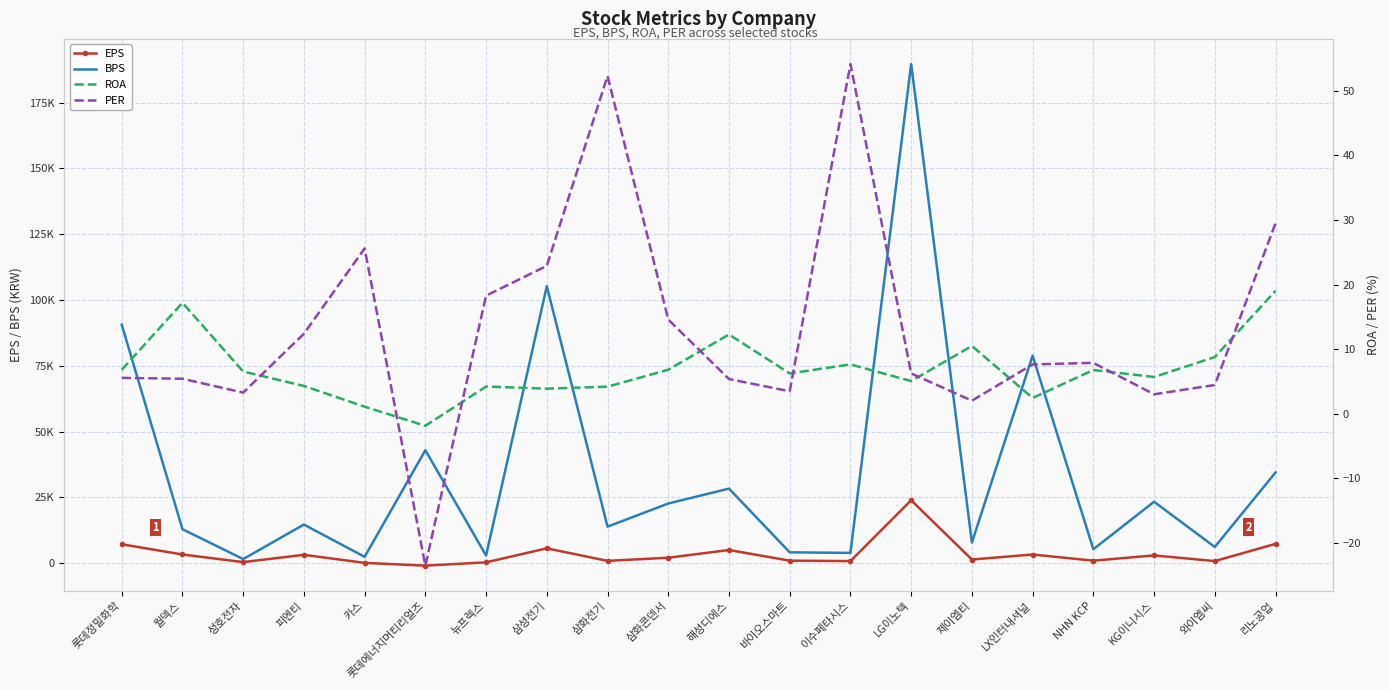

Reading left to right, extract all data points from this chart.

EPS: 7147.0	3261.0	364.0	3136.0	71.0	-978.5	278.0	5597.0	840.0	2028.0	4966.0	915.0	755.0	23884.0	1349.0	3255.0	913.0	2909.0	752.0	7308.0
BPS: 90647.8	12882.4	1516.7	14634.1	2378.7	42895.8	2860.6	105255.3	13843.6	22638.6	28304.3	4088.3	3866.7	189722.5	7812.1	78836.8	5256.1	23313.4	6116.2	34451.9
ROA: 6.8	17.2	6.5	4.3	1.1	-1.9	4.2	3.9	4.2	6.8	12.3	6.2	7.6	5.0	10.5	2.4	6.8	5.7	8.8	19.0
PER: 5.5	5.4	3.2	12.4	25.6	-23.6	18.3	22.9	52.3	14.6	5.3	3.5	54.2	6.2	2.0	7.6	7.9	3.0	4.4	29.5